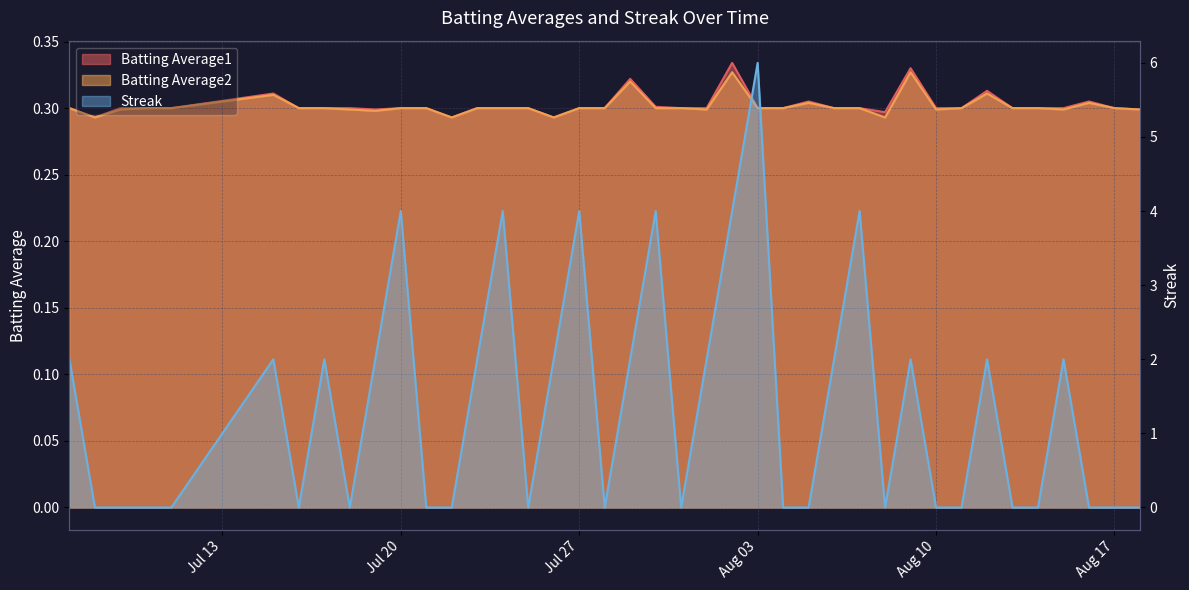

Is it true that Streak equals -2.2 at 2010-07-18?

False